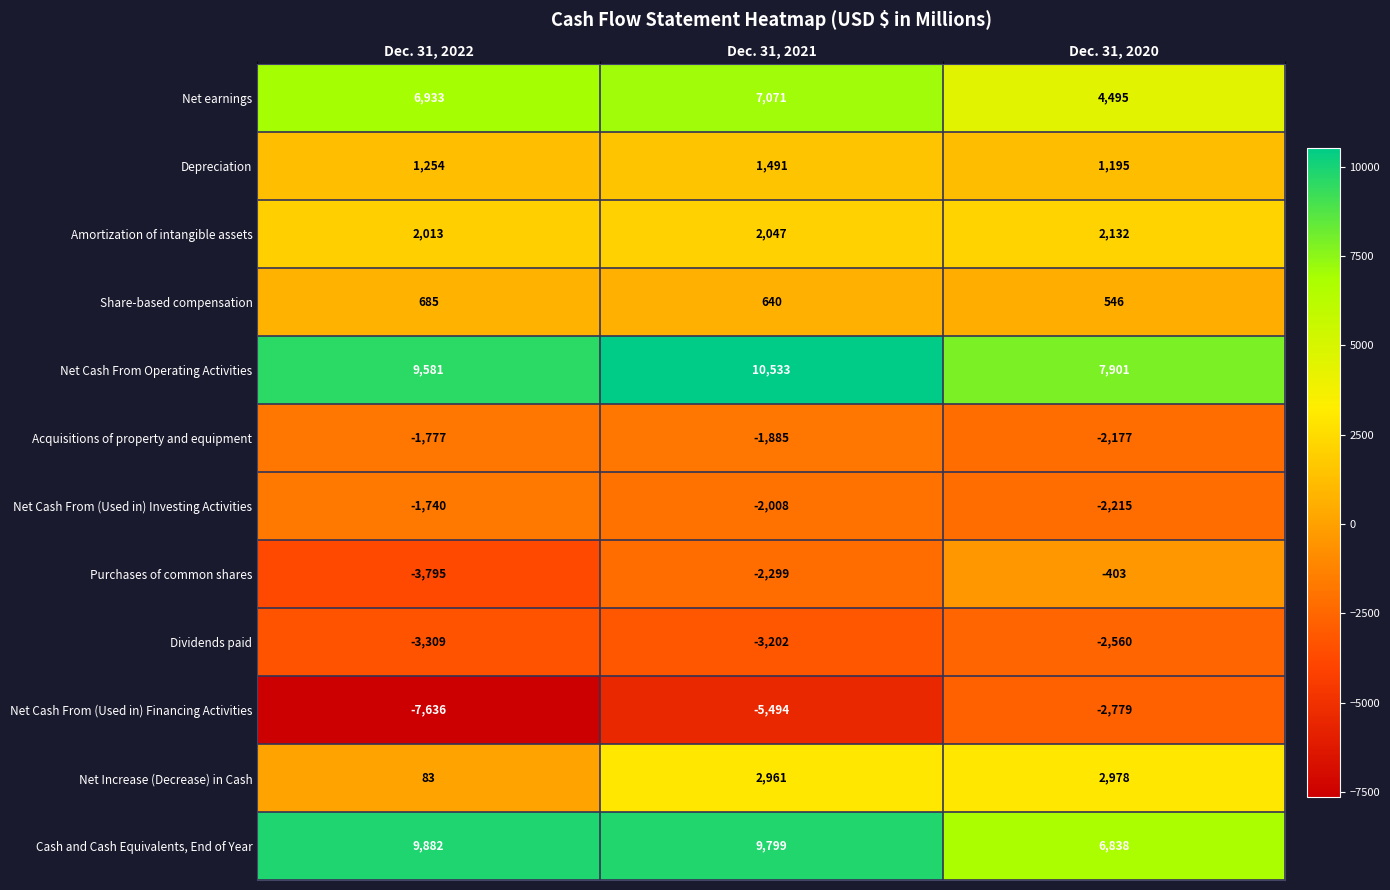

The value of Acquisitions of property and equipment at Dec. 31, 2022 is -1777. True or false?

True